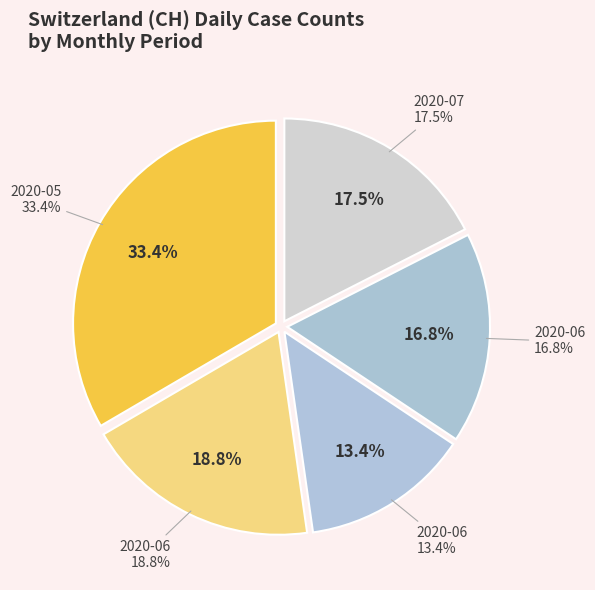

Is it true that 2020-07-09 is 1% of the pie?

False